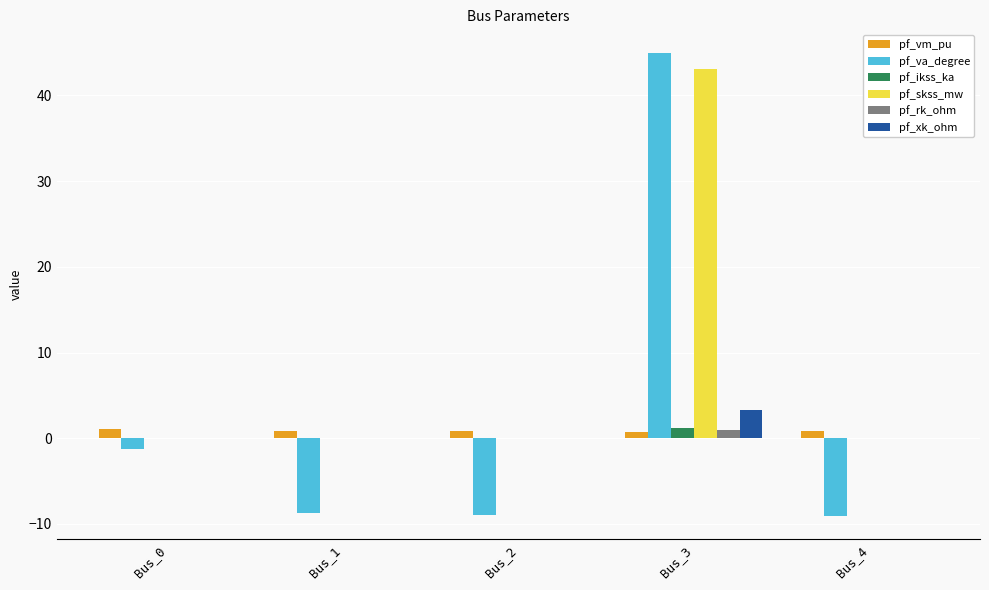

At which category is the sum across all series the highest?

Bus_3